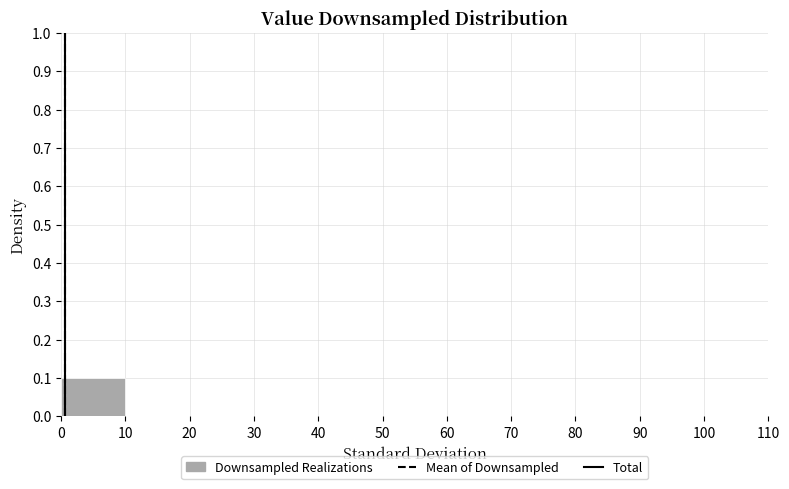

What is the height of the bar covering 0 to 10 on the x-axis? The values are not printed on the chart, so give them approximately, as read against the axis.

0.1